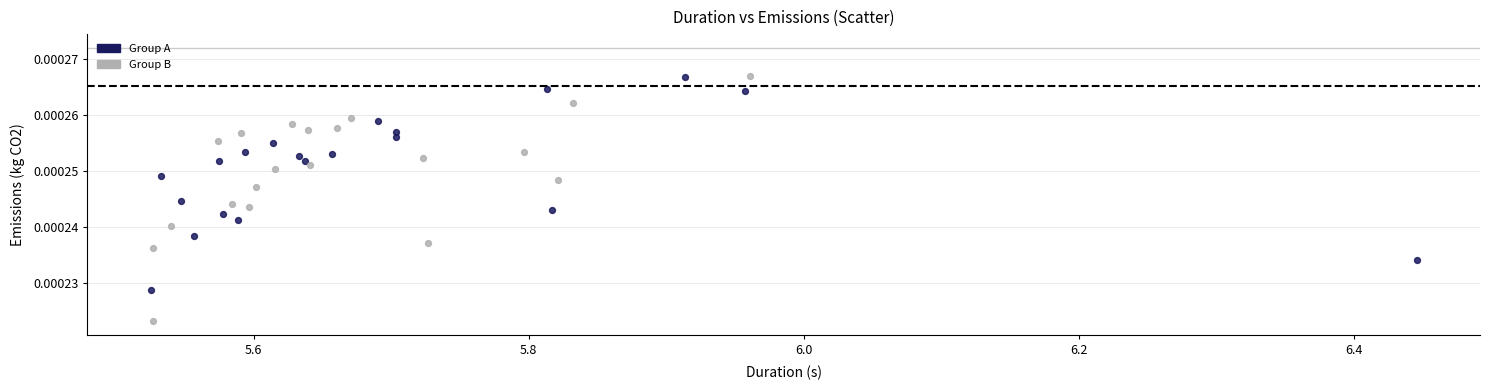

What are all the series names shown in the legend?

Group A, Group B